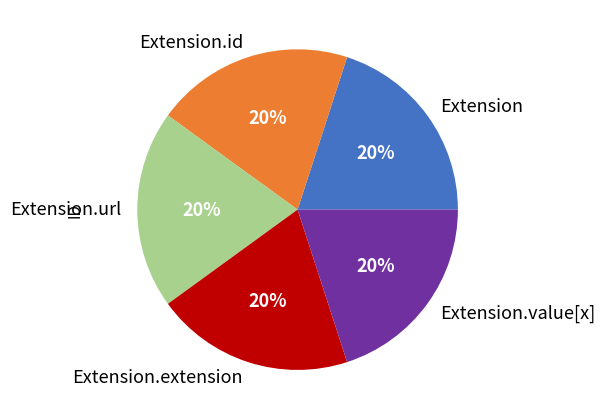

Is it true that Extension is 20% of the pie?

True